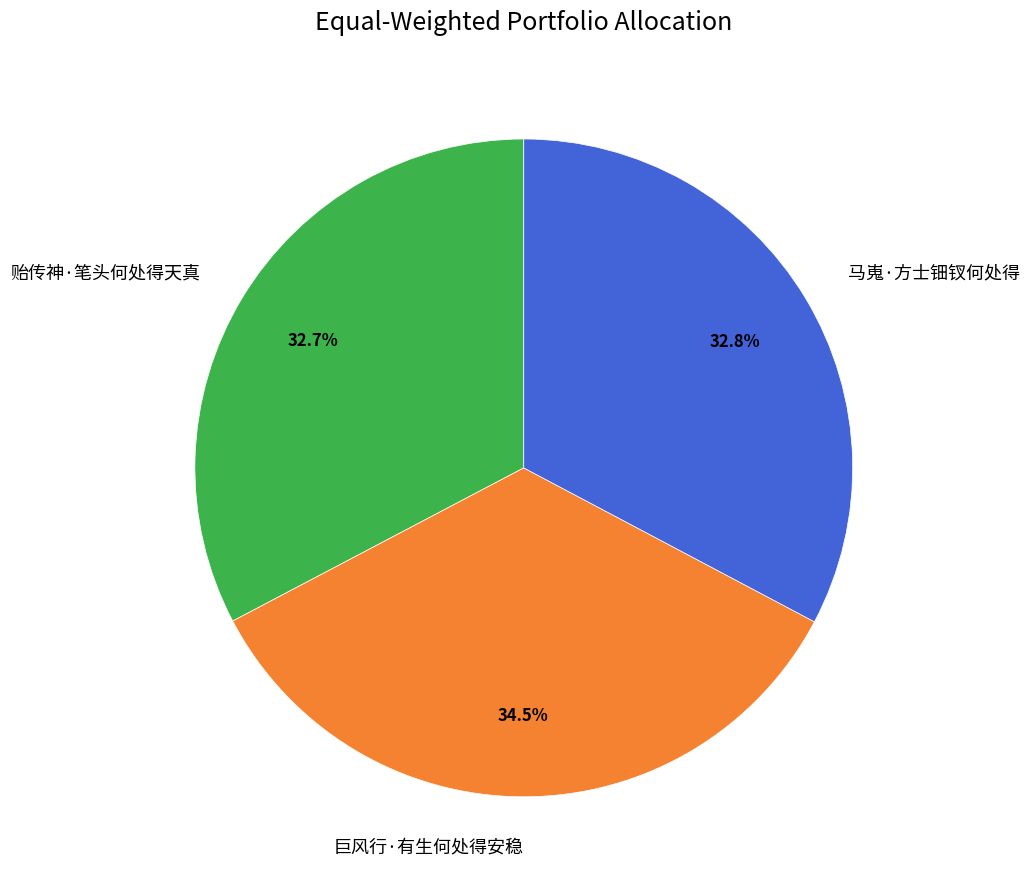

To the nearest percent, what portion does 贻传神·笔头何处得天真 represent?

33%